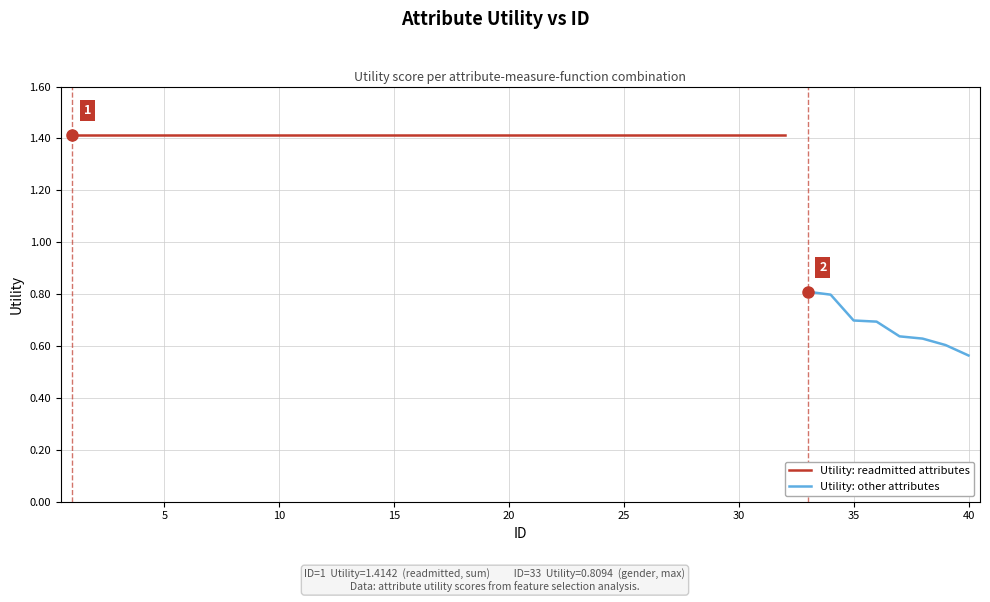

What is the greatest value displayed?

1.4